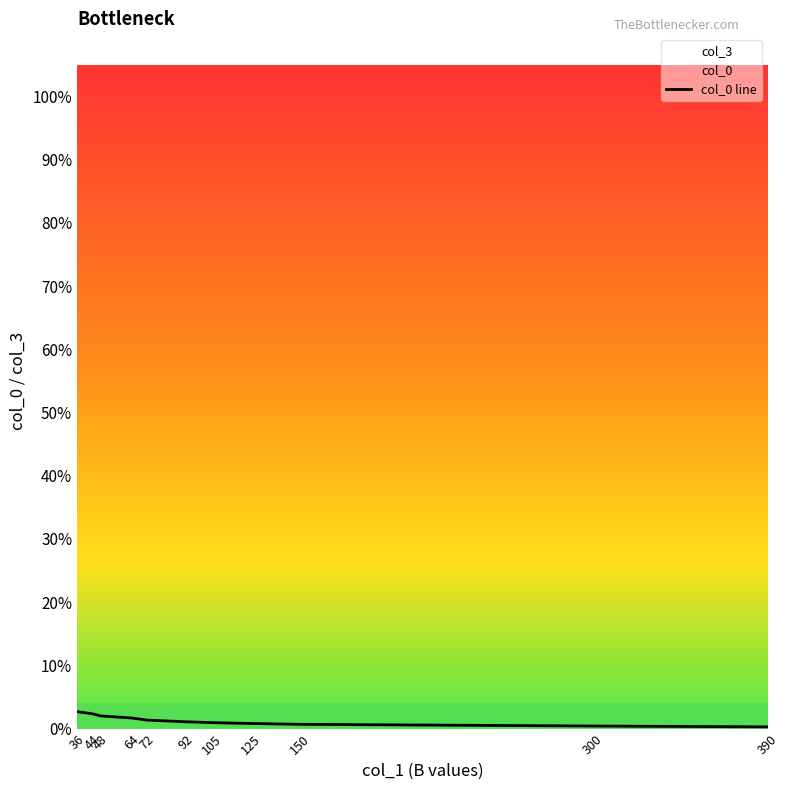

Which has a higher value, 125 or 44?

44